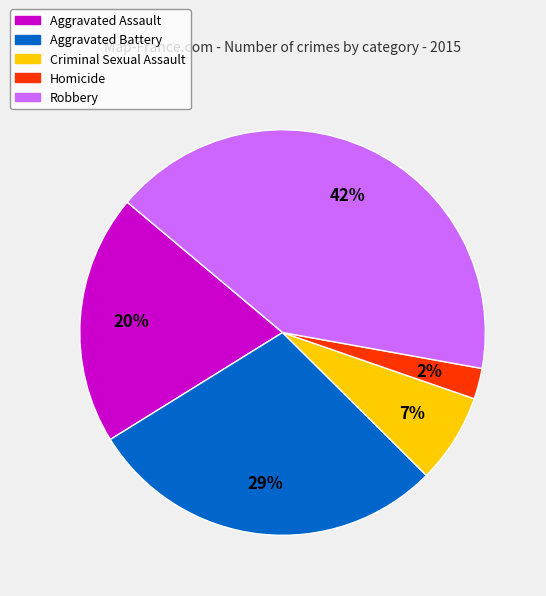

Do Homicide and Aggravated Battery together represent more than half of the pie?

No